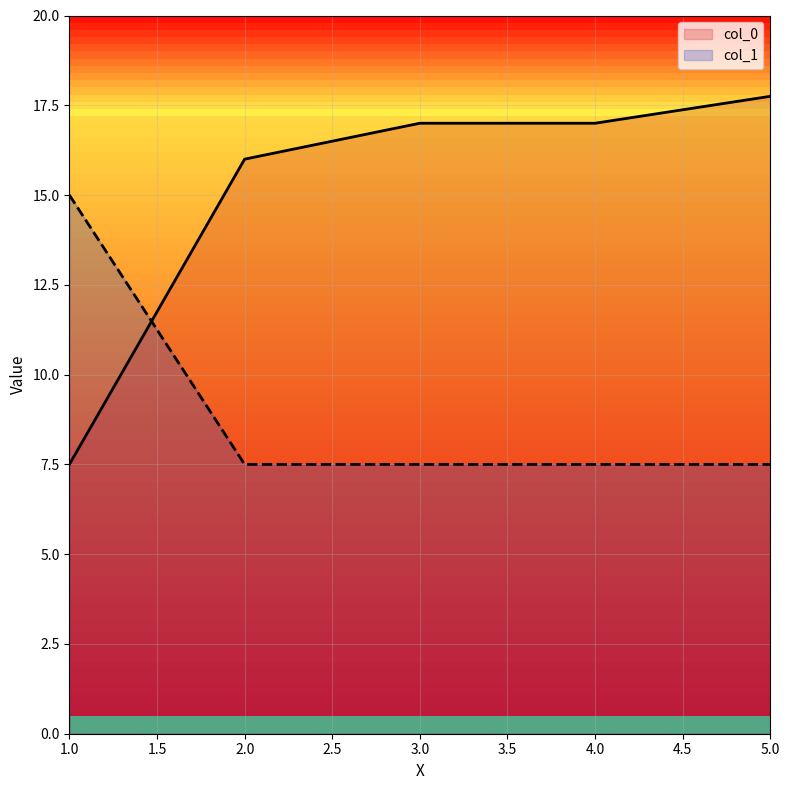

The value of col_0 at 5.0 is 17.8. True or false?

True